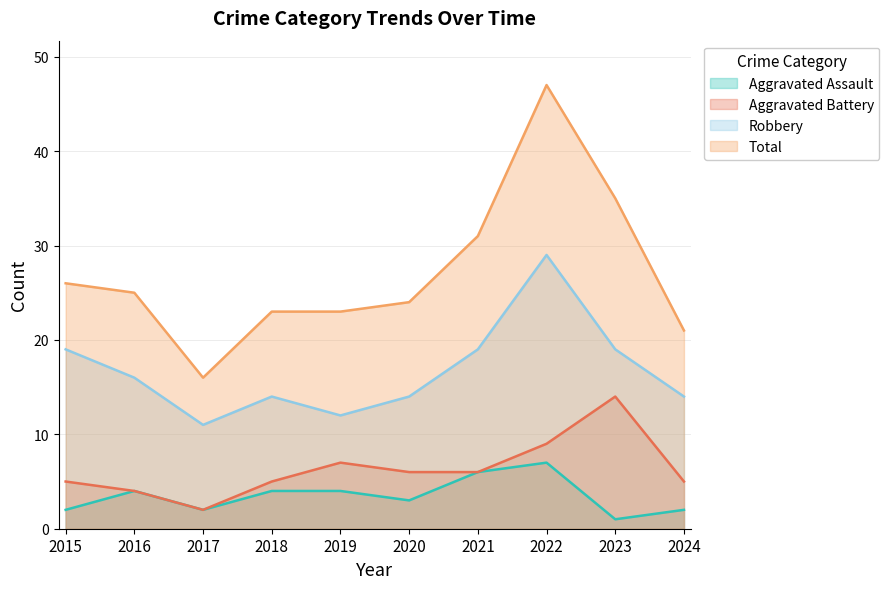

Reading left to right, transcribe all the data shown in this chart.

Aggravated Assault: 2015=2	2016=4	2017=2	2018=4	2019=4	2020=3	2021=6	2022=7	2023=1	2024=2
Aggravated Battery: 2015=5	2016=4	2017=2	2018=5	2019=7	2020=6	2021=6	2022=9	2023=14	2024=5
Robbery: 2015=19	2016=16	2017=11	2018=14	2019=12	2020=14	2021=19	2022=29	2023=19	2024=14
Total: 2015=26	2016=25	2017=16	2018=23	2019=23	2020=24	2021=31	2022=47	2023=35	2024=21